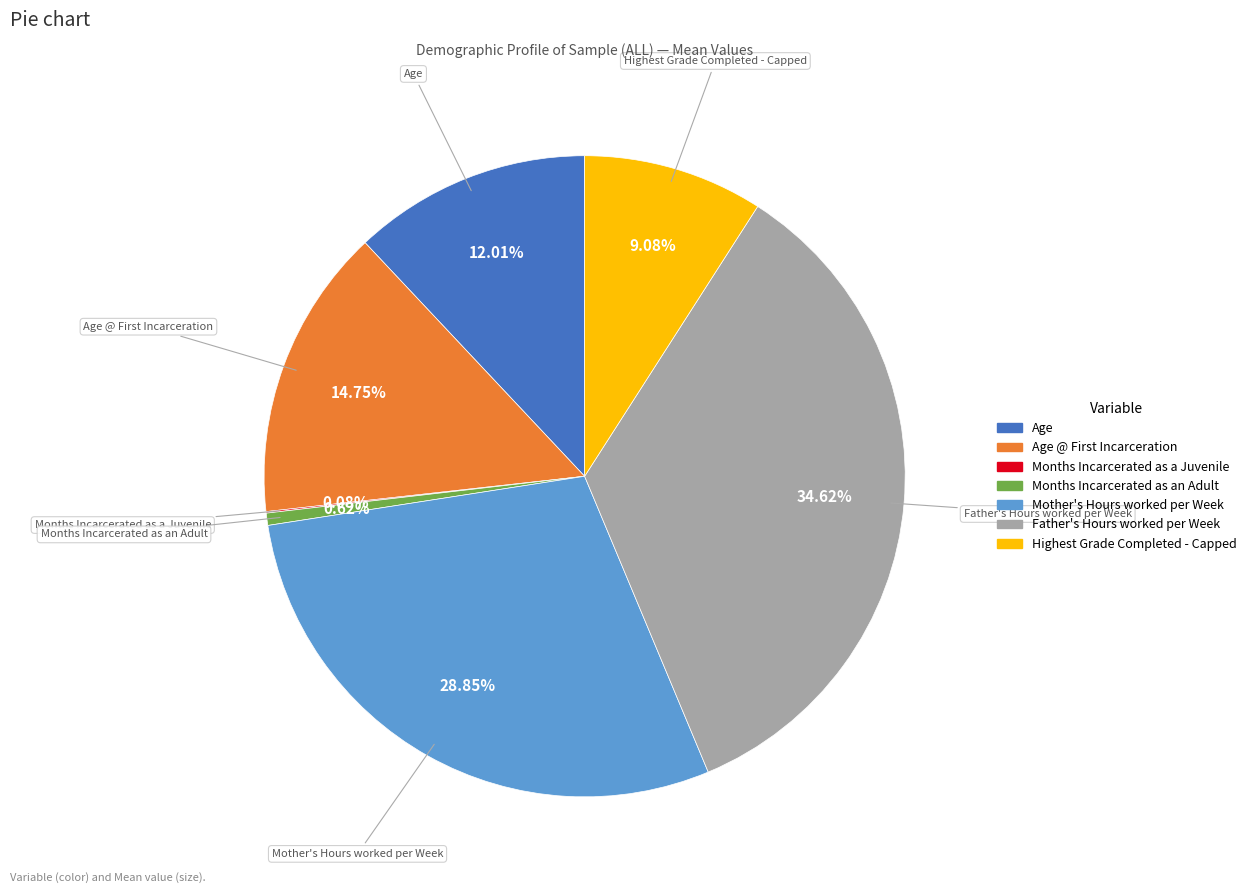

Does any single category account for the majority?

No